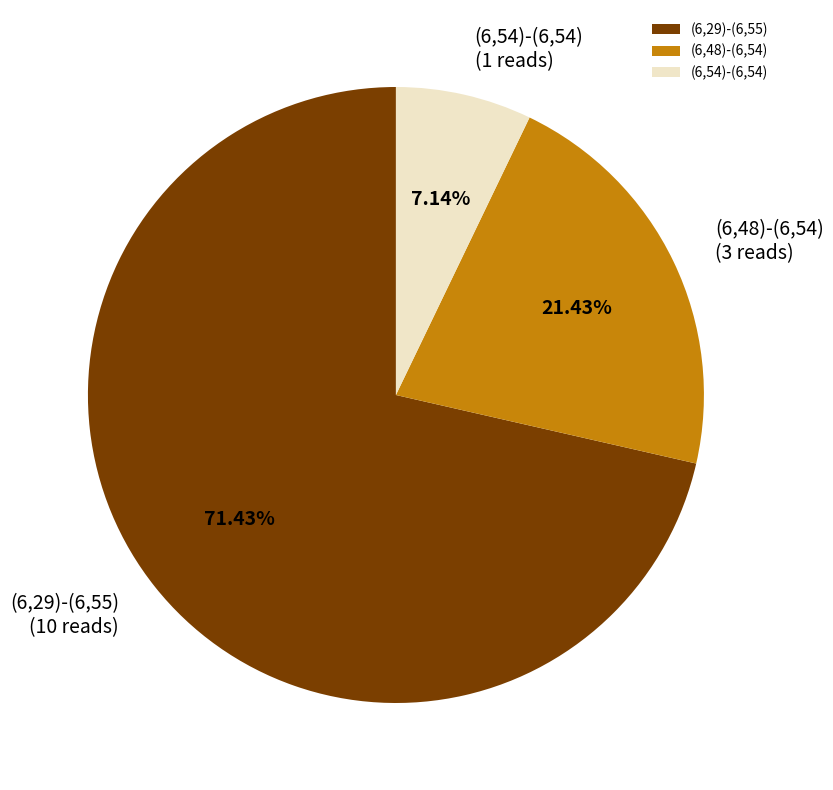

Combined, do (6,48)-(6,54) and (6,54)-(6,54) account for over 50%?

No